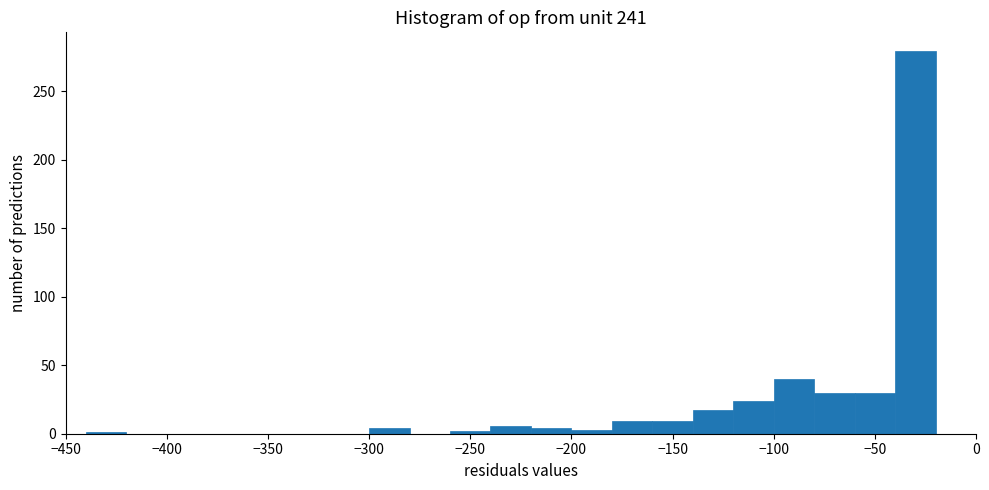

What is the height of the bar covering -60 to -40 on the x-axis? The values are not printed on the chart, so give them approximately, as read against the axis.

30